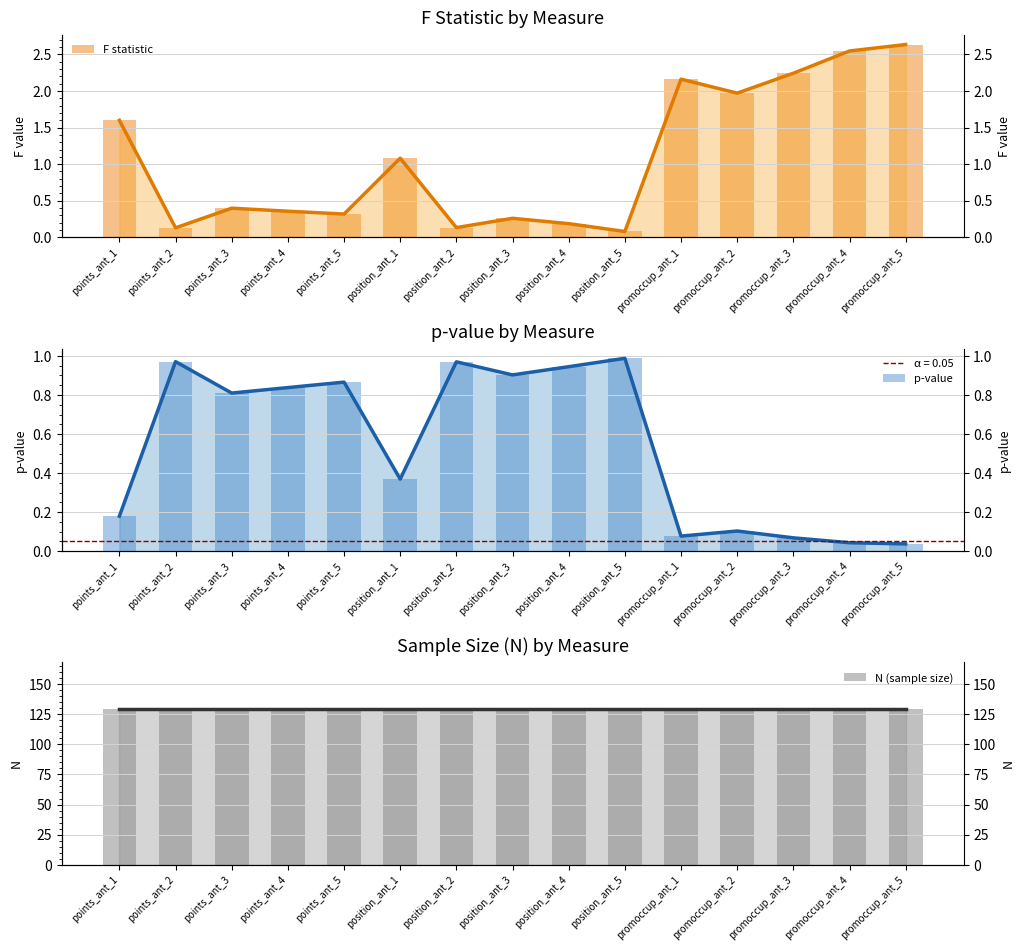

At how many categories does at least one series exceed 125?

15